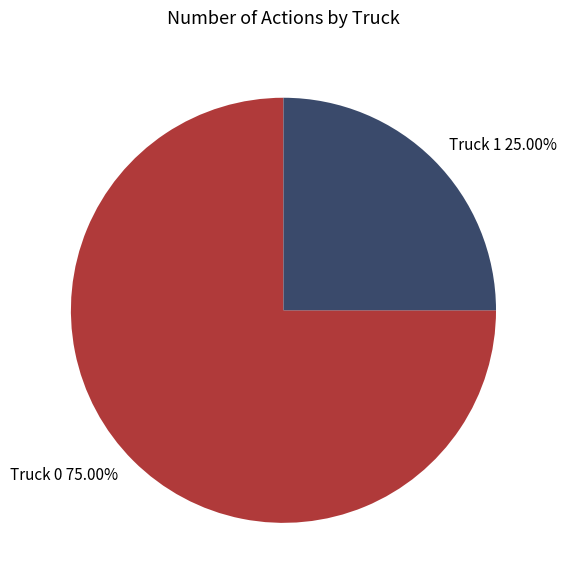

Which category has the smallest portion of the pie?

Truck 1